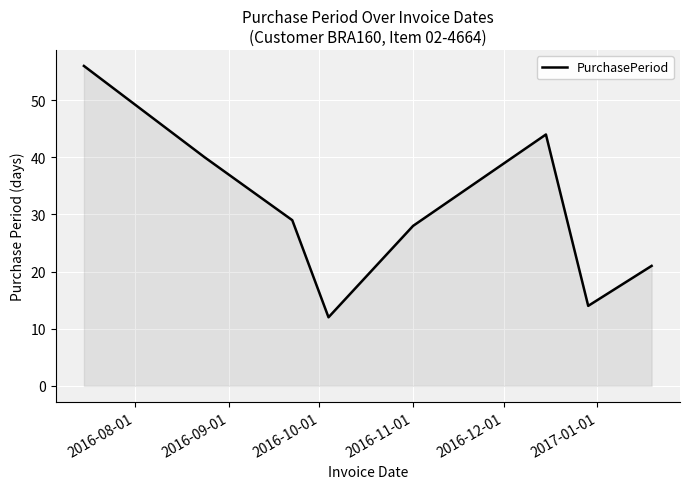

How many interior local peaks (higher than both neighbors) does the data have?

1